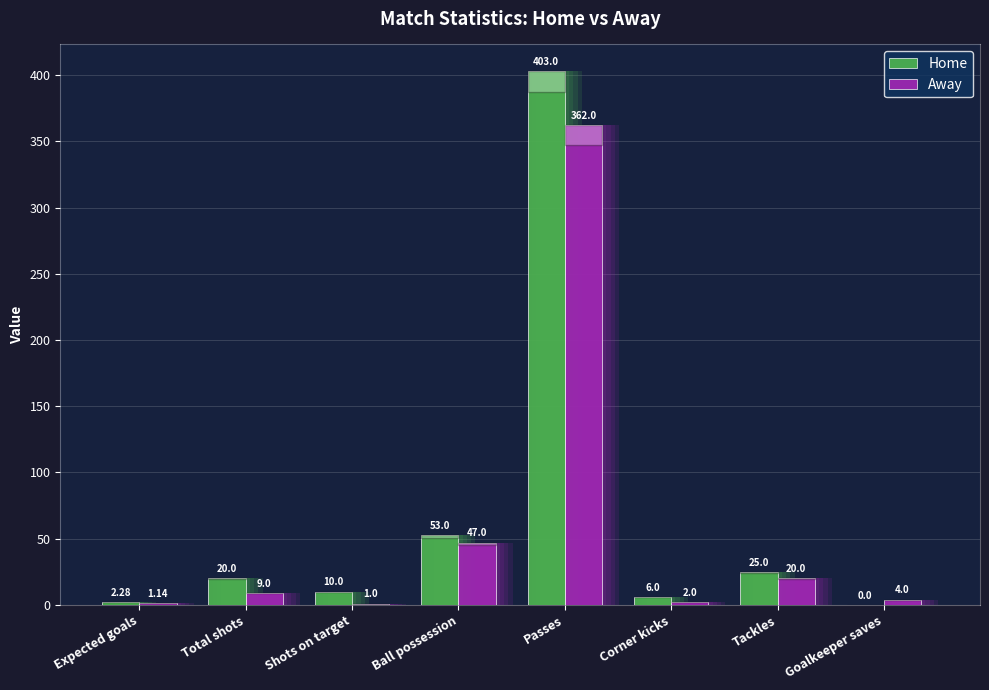

What is the label of the 6th bar from the left?

Corner kicks